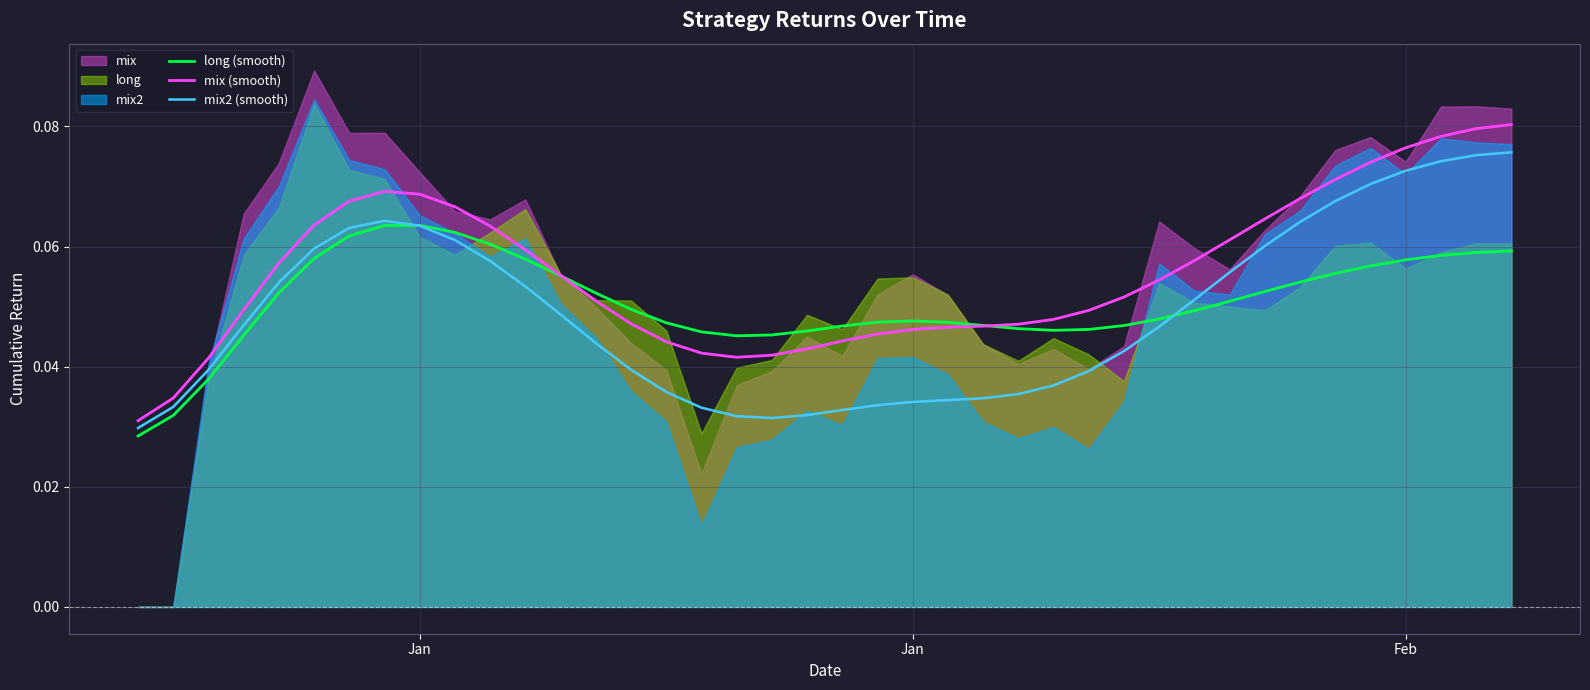

Which series changed the most between 6 and 13?

mix2 (smooth)